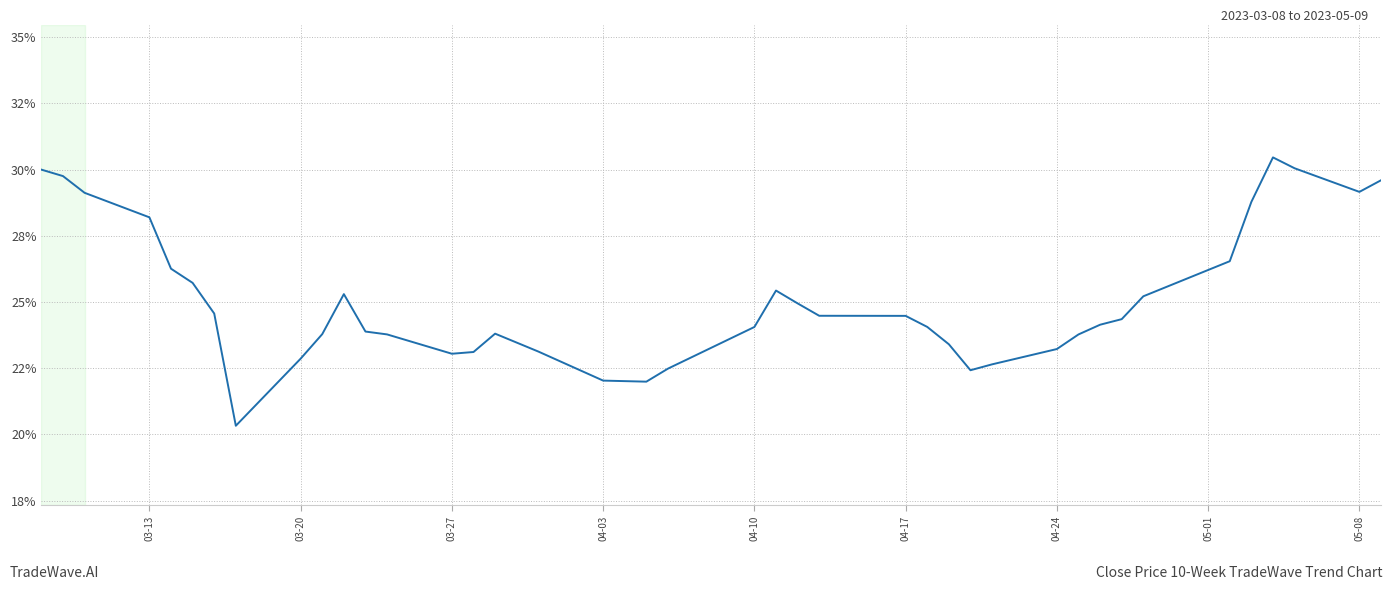

Is this an area chart (filled region under the line)?

No